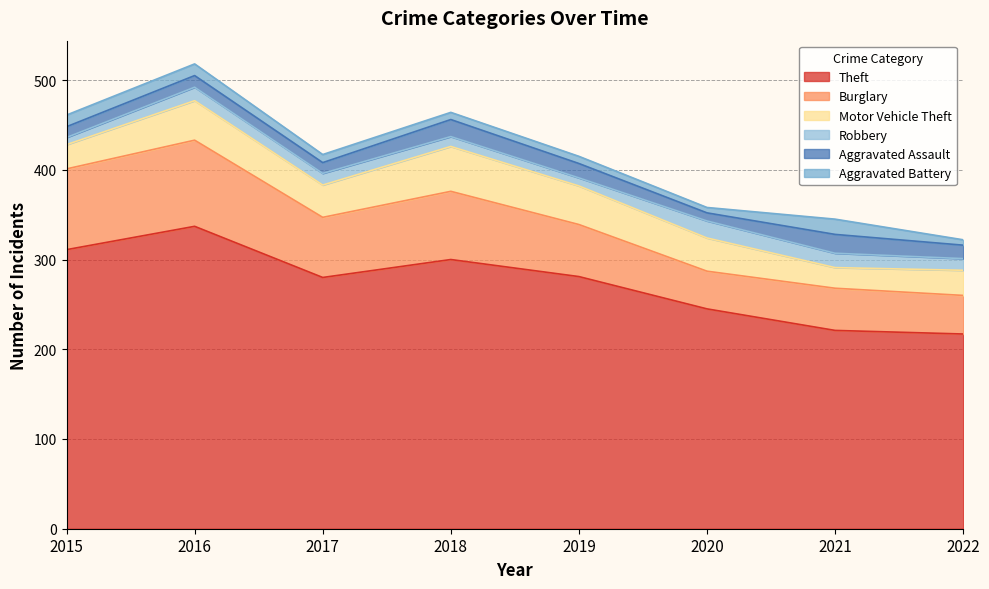

True or false: Theft and Motor Vehicle Theft cross at least once.

False